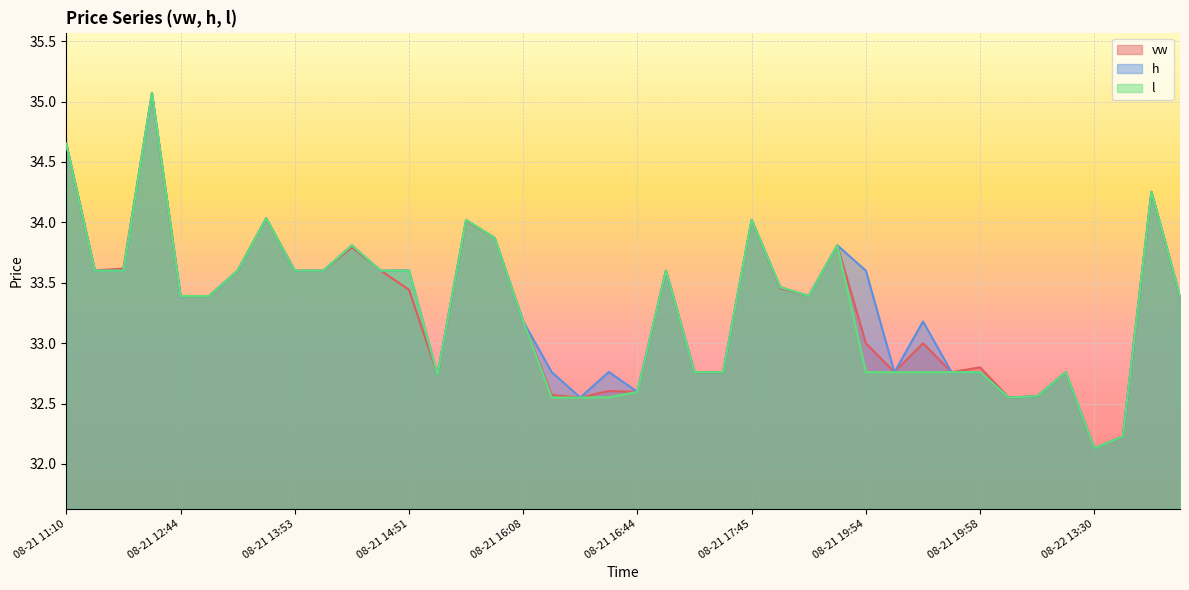

What is the difference between the vw values at 08-21 20:08 and 08-21 13:17?

0.8